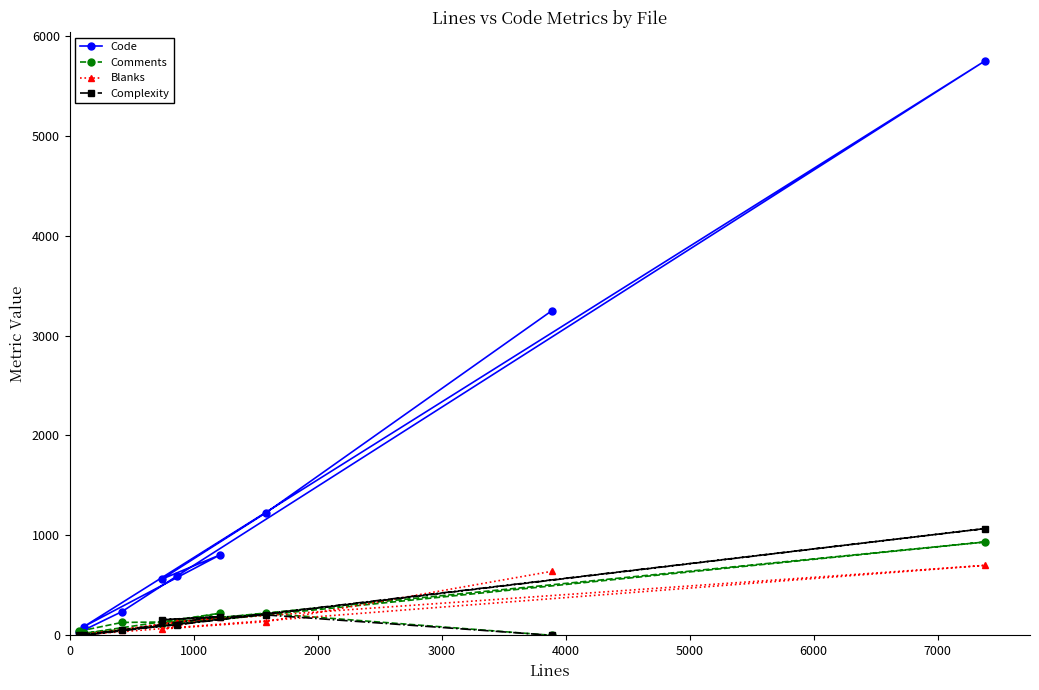

Which series has the largest total across all categories?

Code